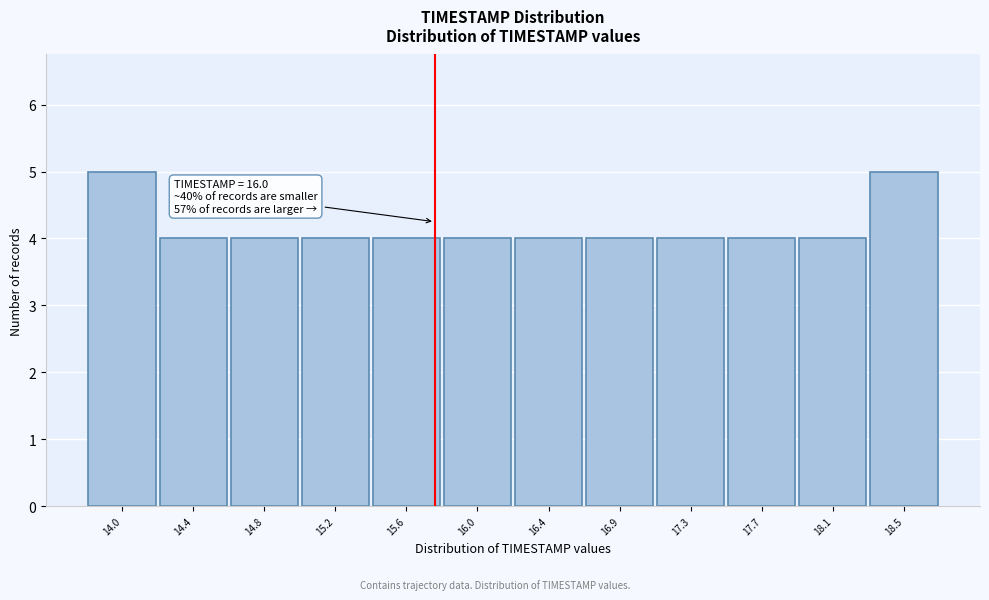

Reading left to right, extract all data points from this chart.

14.0=5	14.4=4	14.8=4	15.2=4	15.6=4	16.0=4	16.4=4	16.9=4	17.3=4	17.7=4	18.1=4	18.5=5